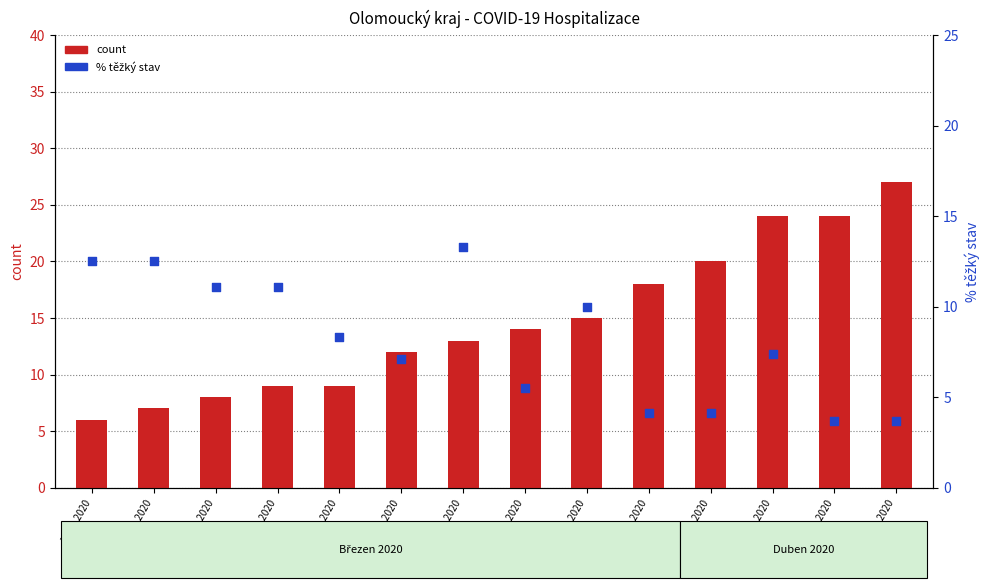

Which series contains the highest Y value?

count